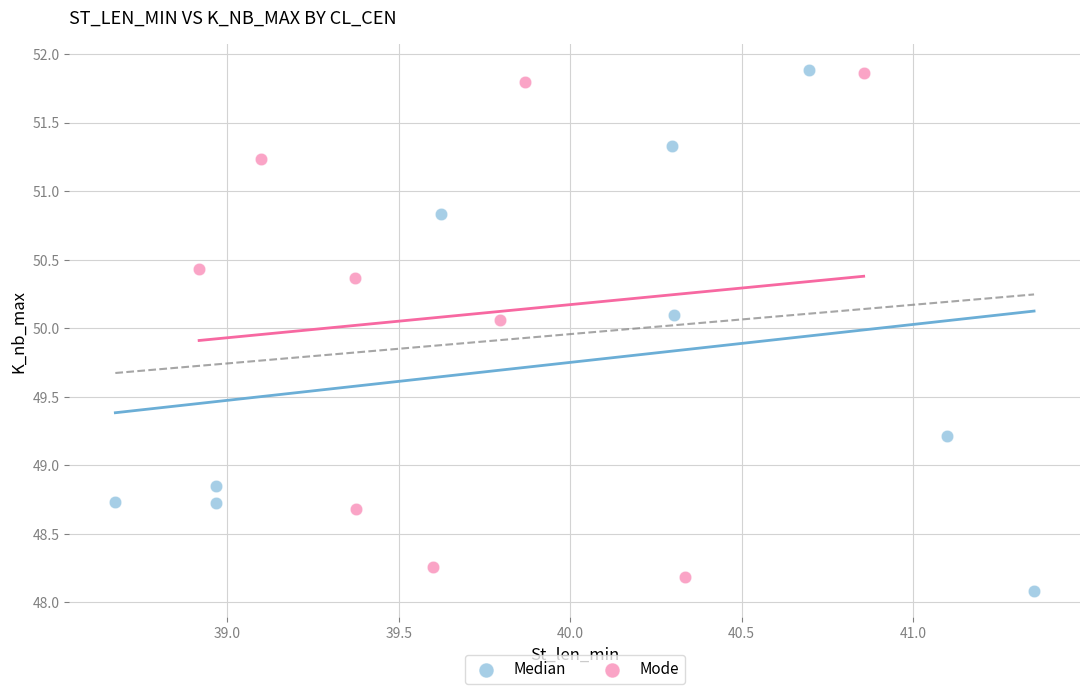

Which series reaches the minimum Y coordinate?

Median